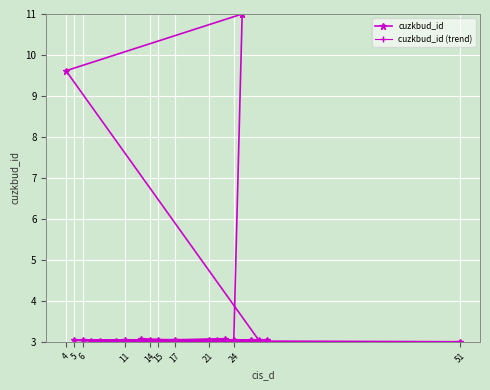

The cuzkbud_id series shows 1.2 at 17. True or false?

False